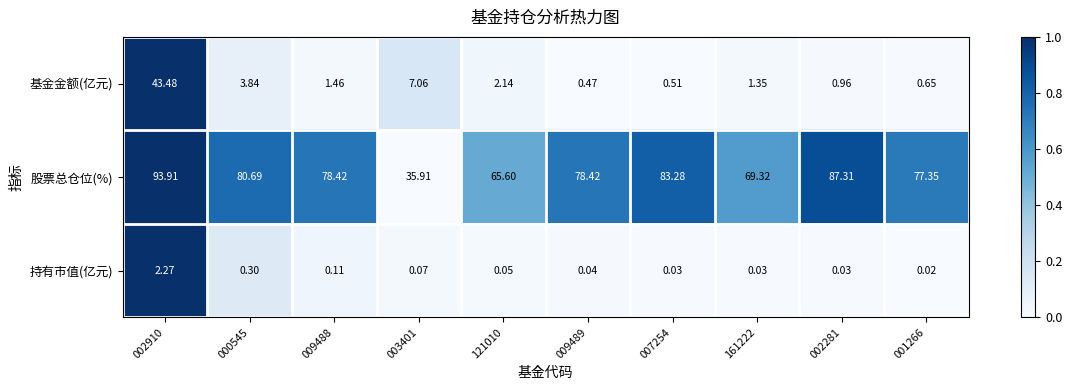

At 000545, list the series in order from smallest to largest.

持有市值(亿元), 基金金额(亿元), 股票总仓位(%)